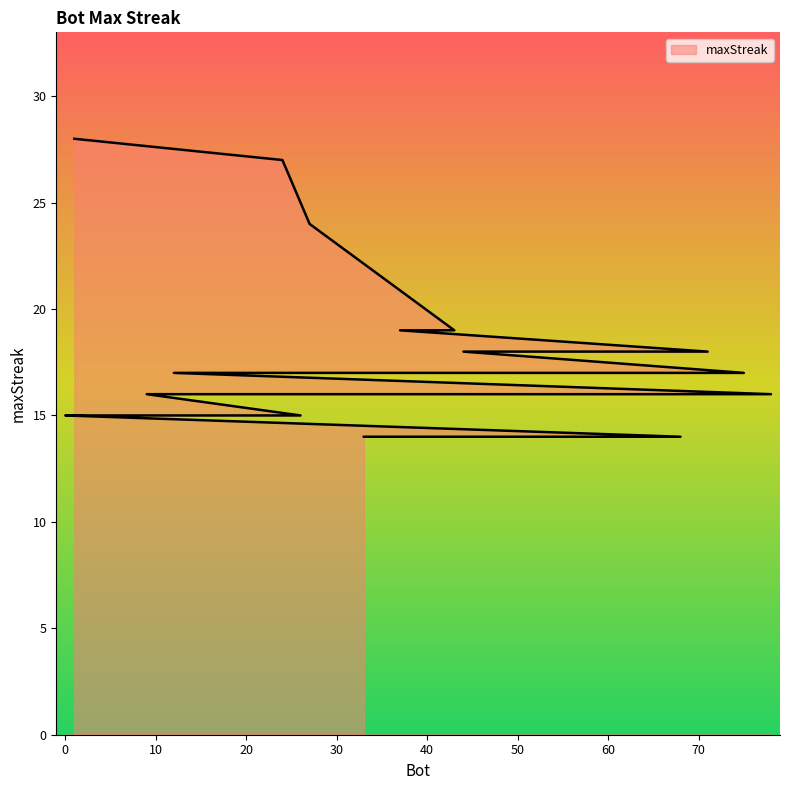

Where is the data nearest to the value 21?

43